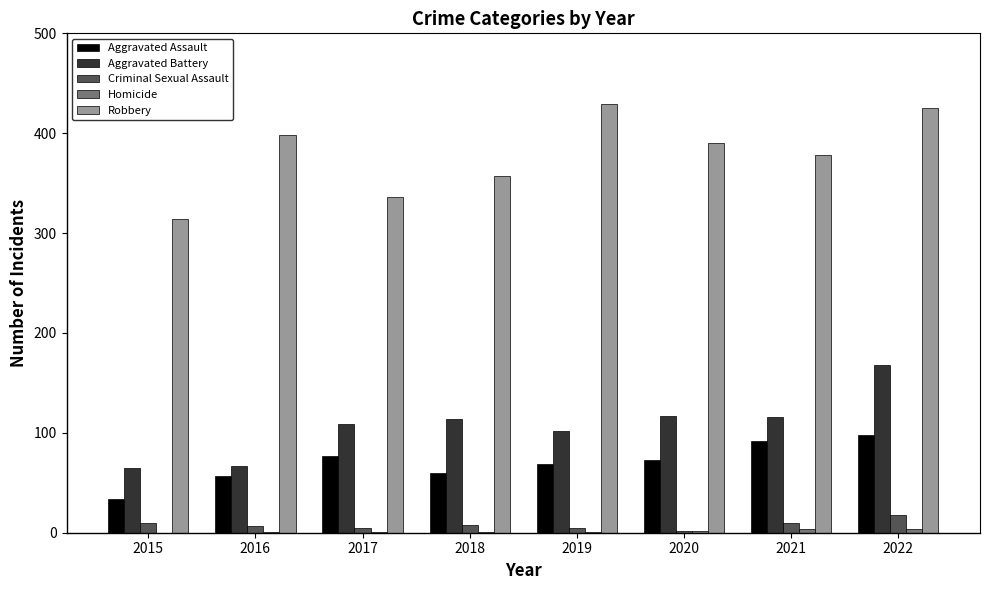

What is the sum of all Aggravated Assault values?

560